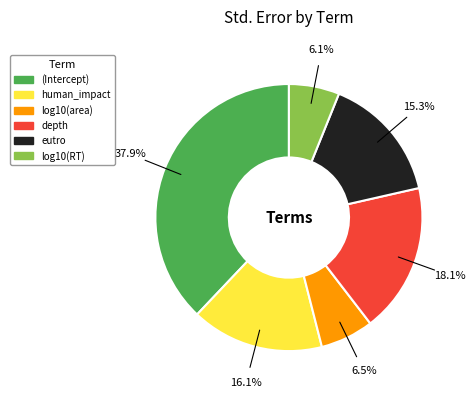

True or false: human_impact accounts for 28% of the total.

False